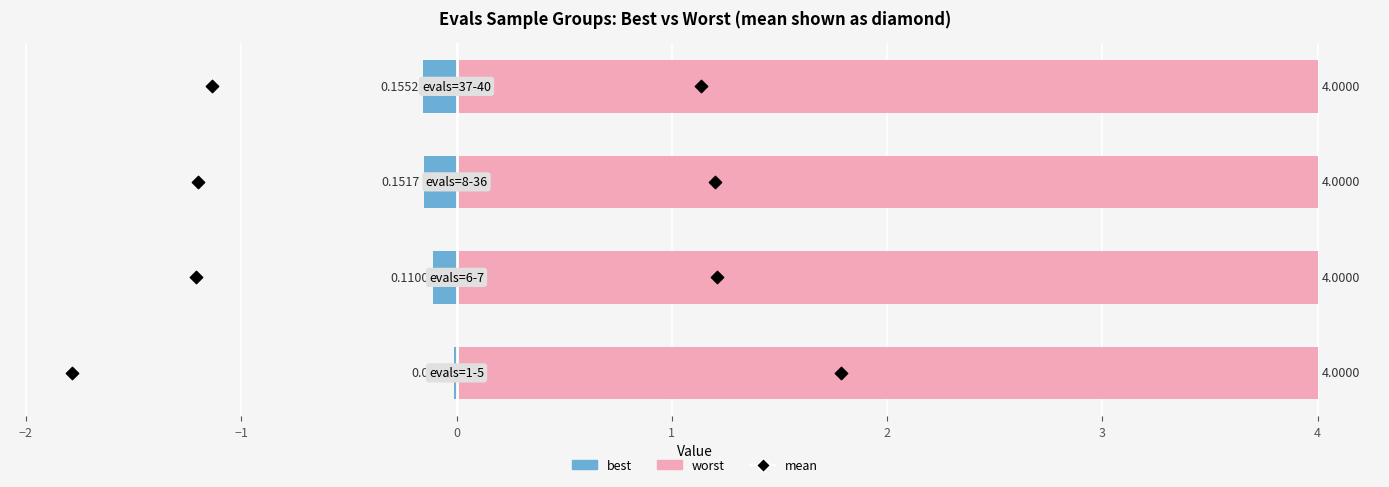

Which series reaches the minimum Y coordinate?

best